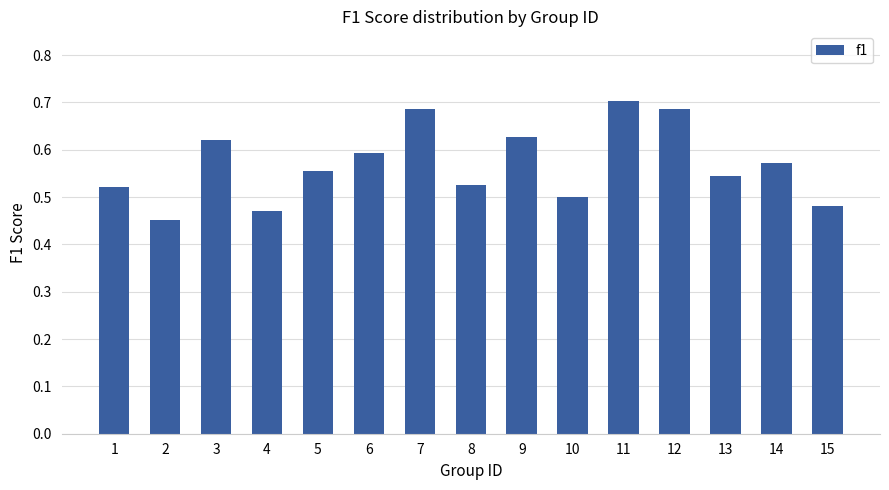

True or false: the data shows 0.8 at 6.

False